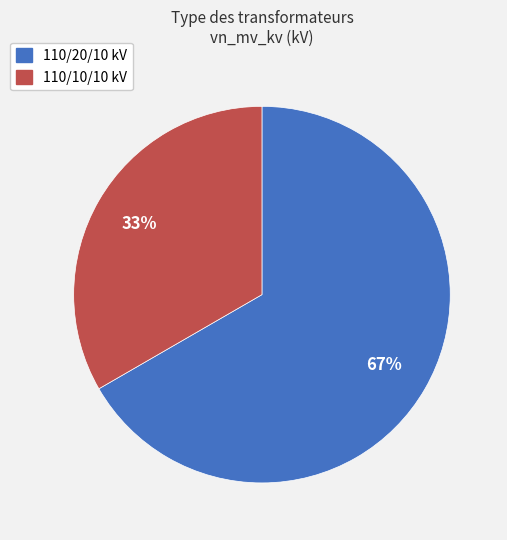

To the nearest percent, what is the average slice percentage?

50%